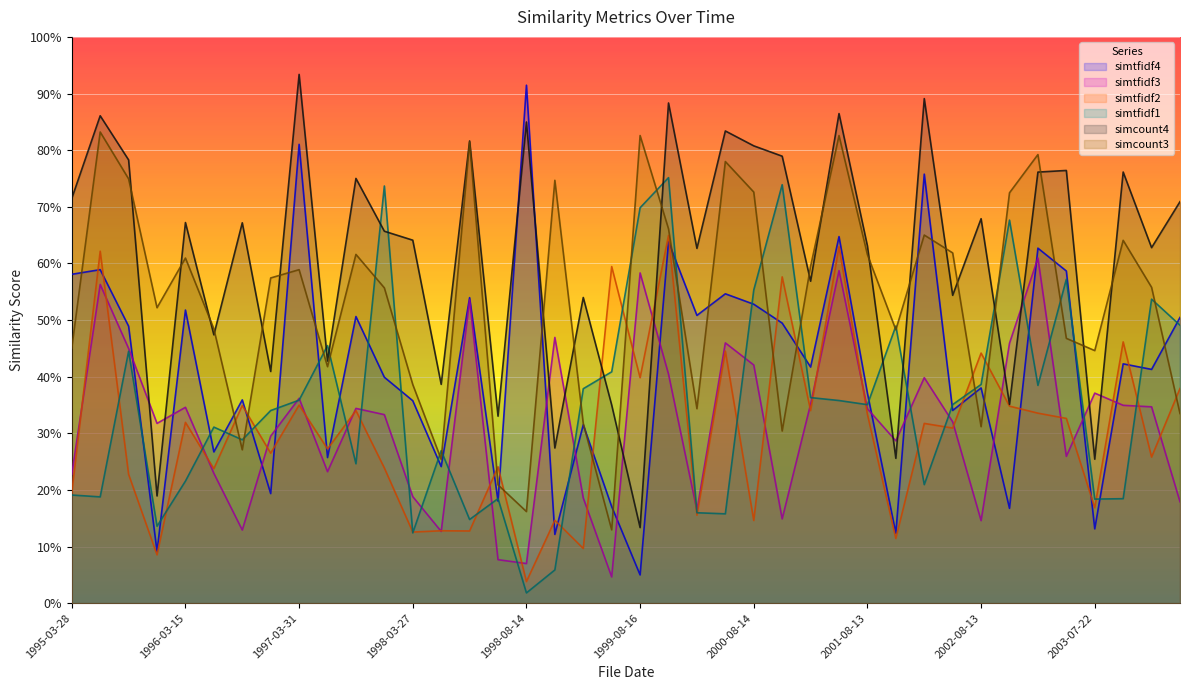

What is the greatest value displayed?

0.9